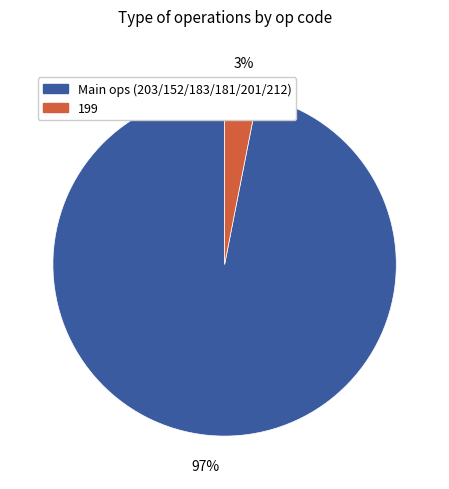

Does any single category account for the majority?

Yes